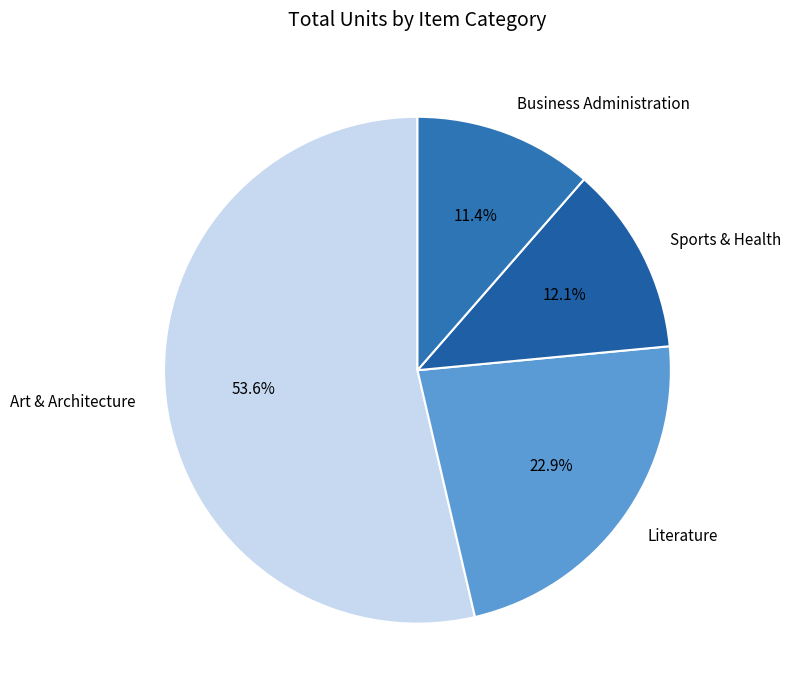

Count the number of slices in the pie.

4